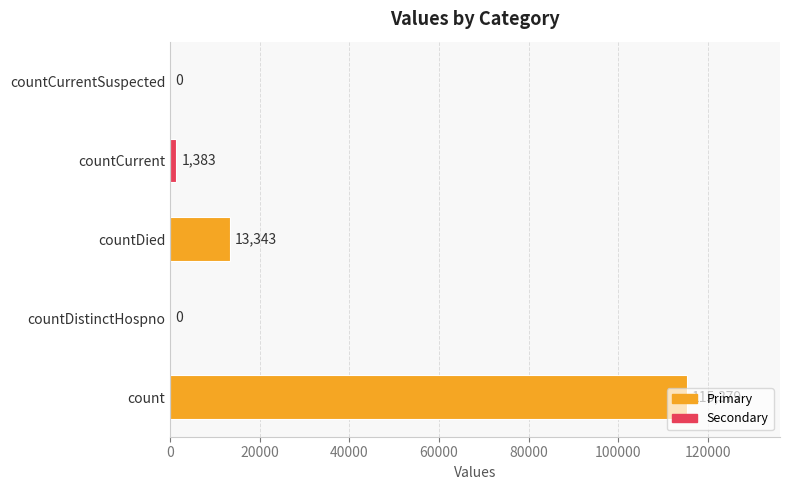

What is the greatest value displayed?

115379